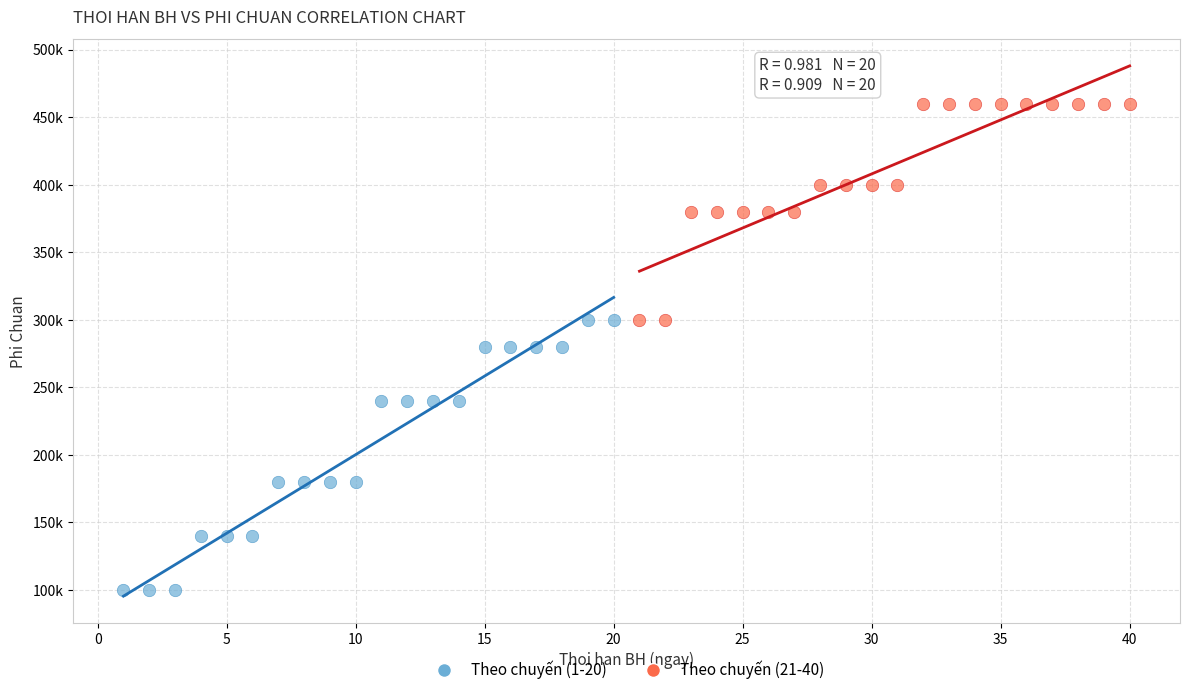

What are all the series names shown in the legend?

Theo chuyến (1-20), Theo chuyến (21-40)